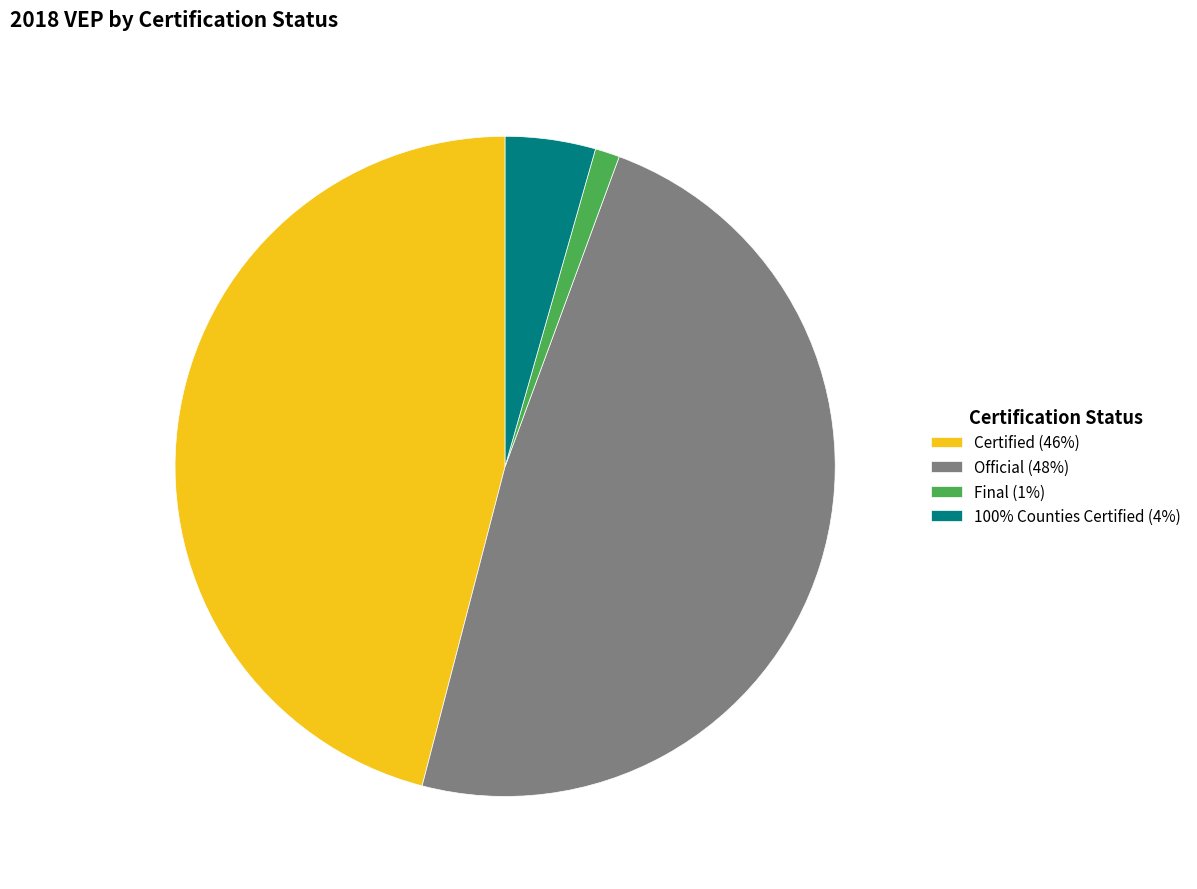

Combined, do Official (48%) and Final (1%) account for over 50%?

No